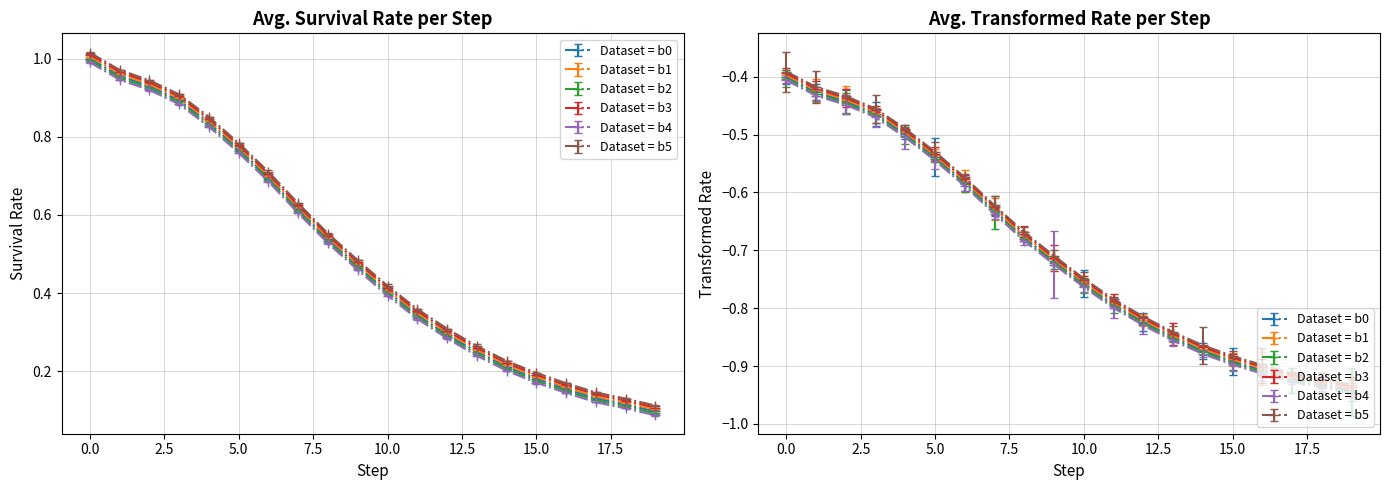

What are all the series names shown in the legend?

b0, b1, b2, b3, b4, b5